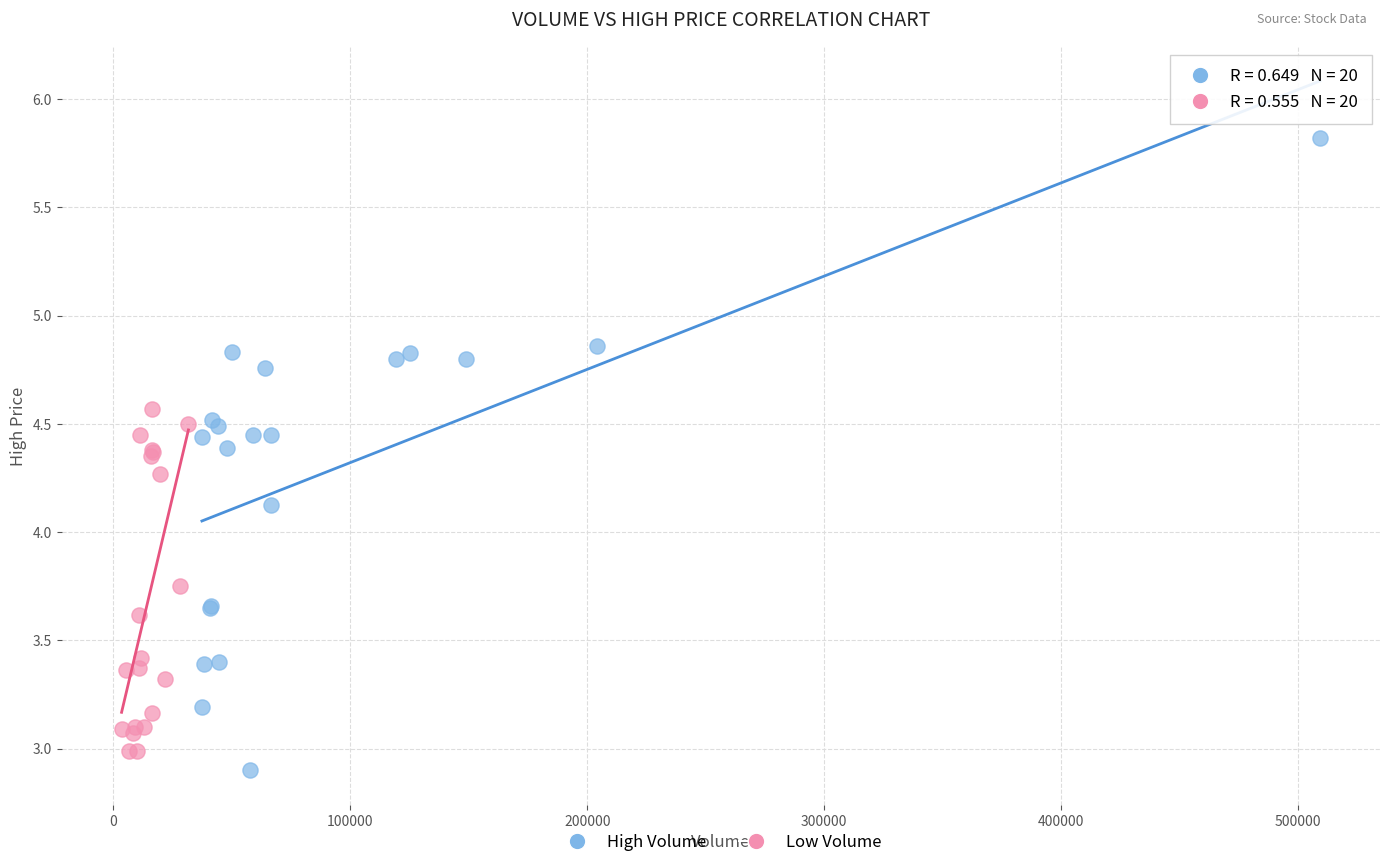

Which series contains the lowest Y value?

High Volume